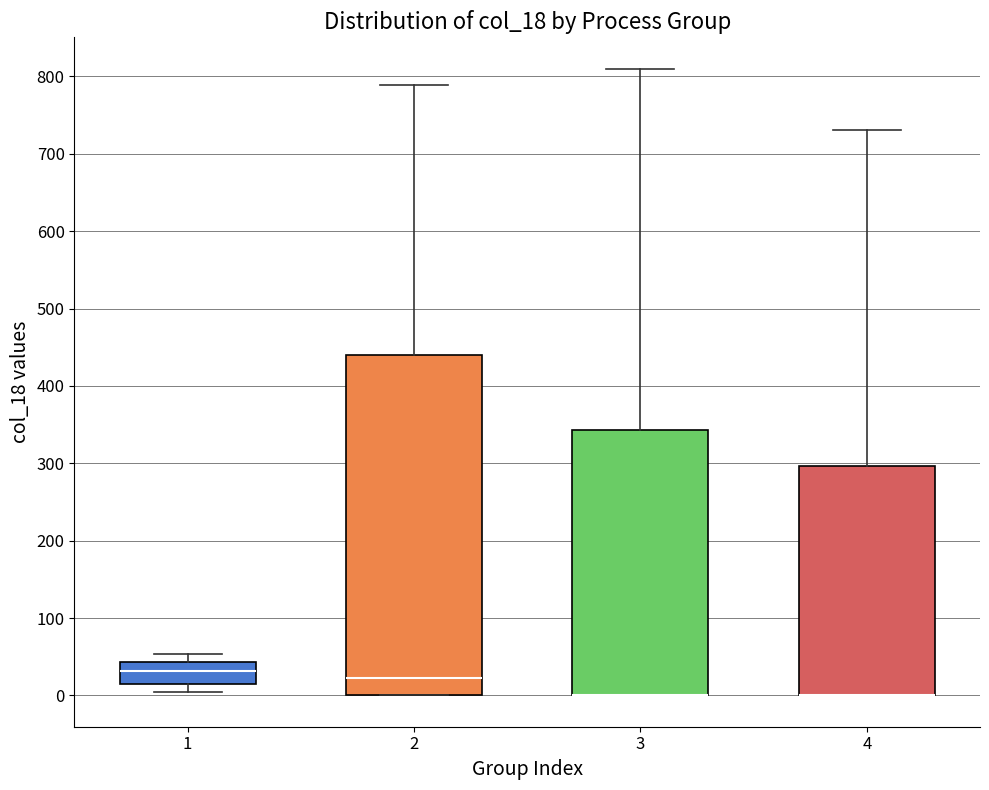

Reading left to right, transcribe this box plot: for each box, give where its median line is, the range the box spans, and where its two whiskers end, as read against the y-axis. The values are not printed on the chart, so give them approximately, as read against the axis.

1: median 30, box 20 to 40, whiskers 0 to 50
2: median 20, box 0 to 440, whiskers 0 to 790
3: median 0 (drawn on the box's lower edge), box 0 to 340, whiskers 0 to 810
4: median 0 (drawn on the box's lower edge), box 0 to 300, whiskers 0 to 730